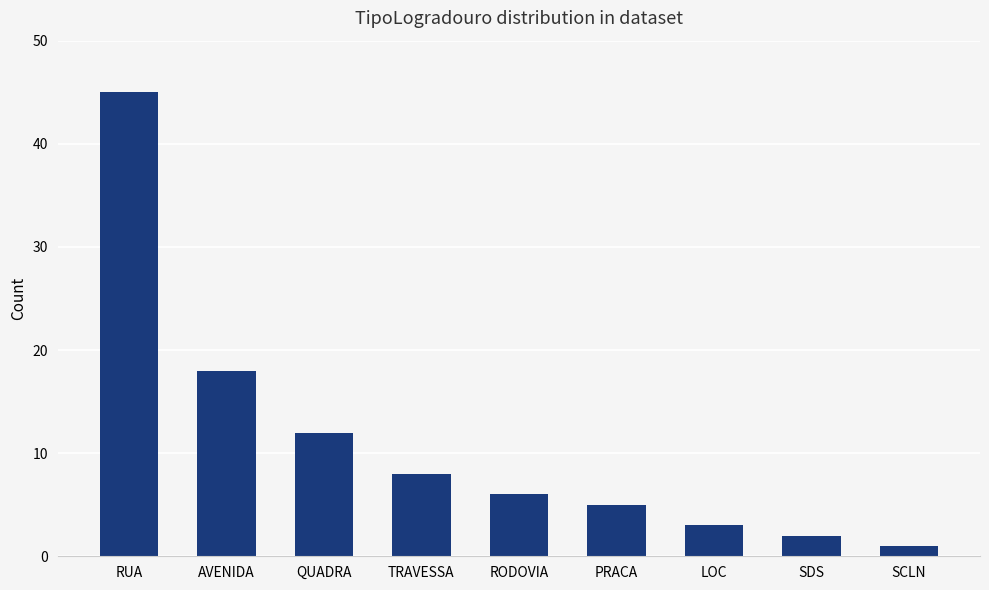

Which label corresponds to the largest value in the chart?

RUA